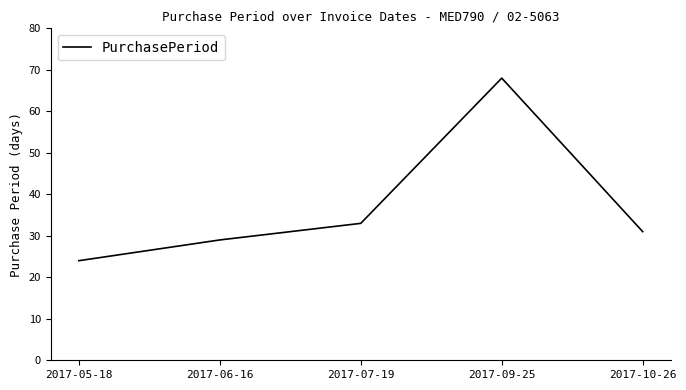

The value at 2017-06-16 is 29. True or false?

True